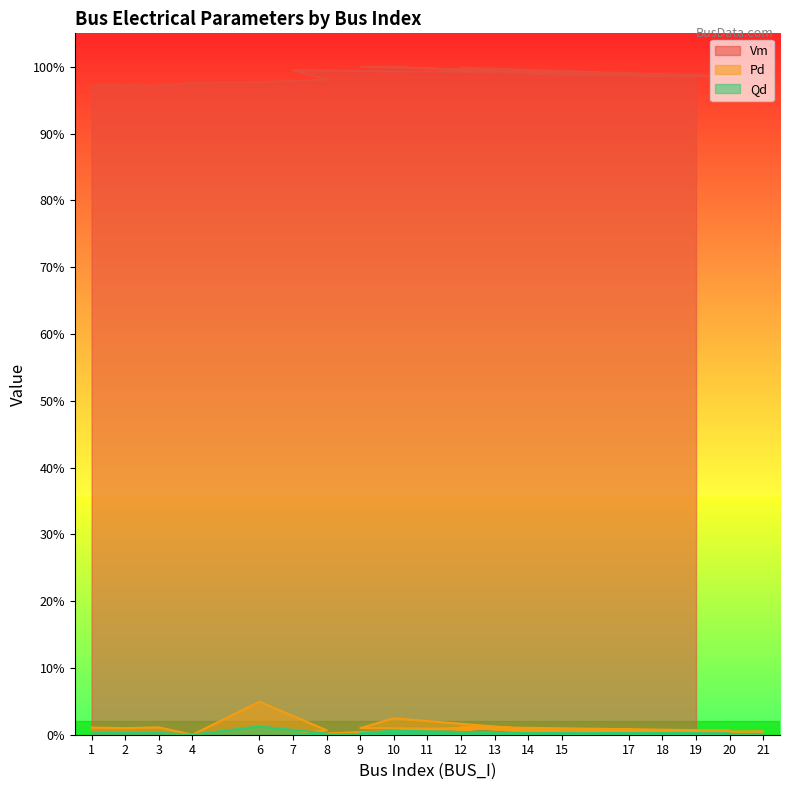

Which category has the lowest value across all series?

4